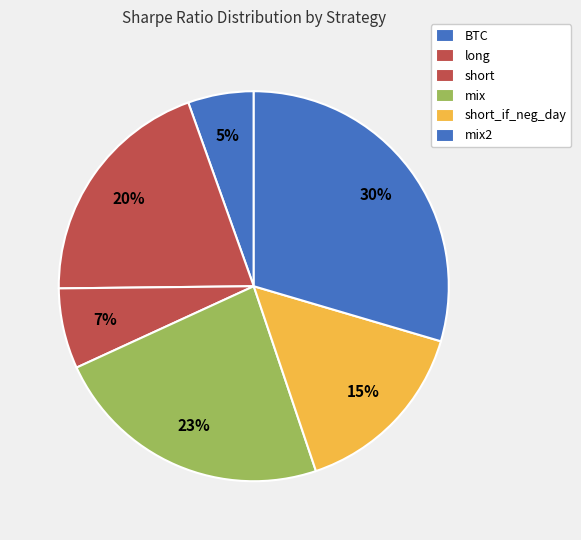

To the nearest percent, what is the combined percentage of BTC and long?

25%